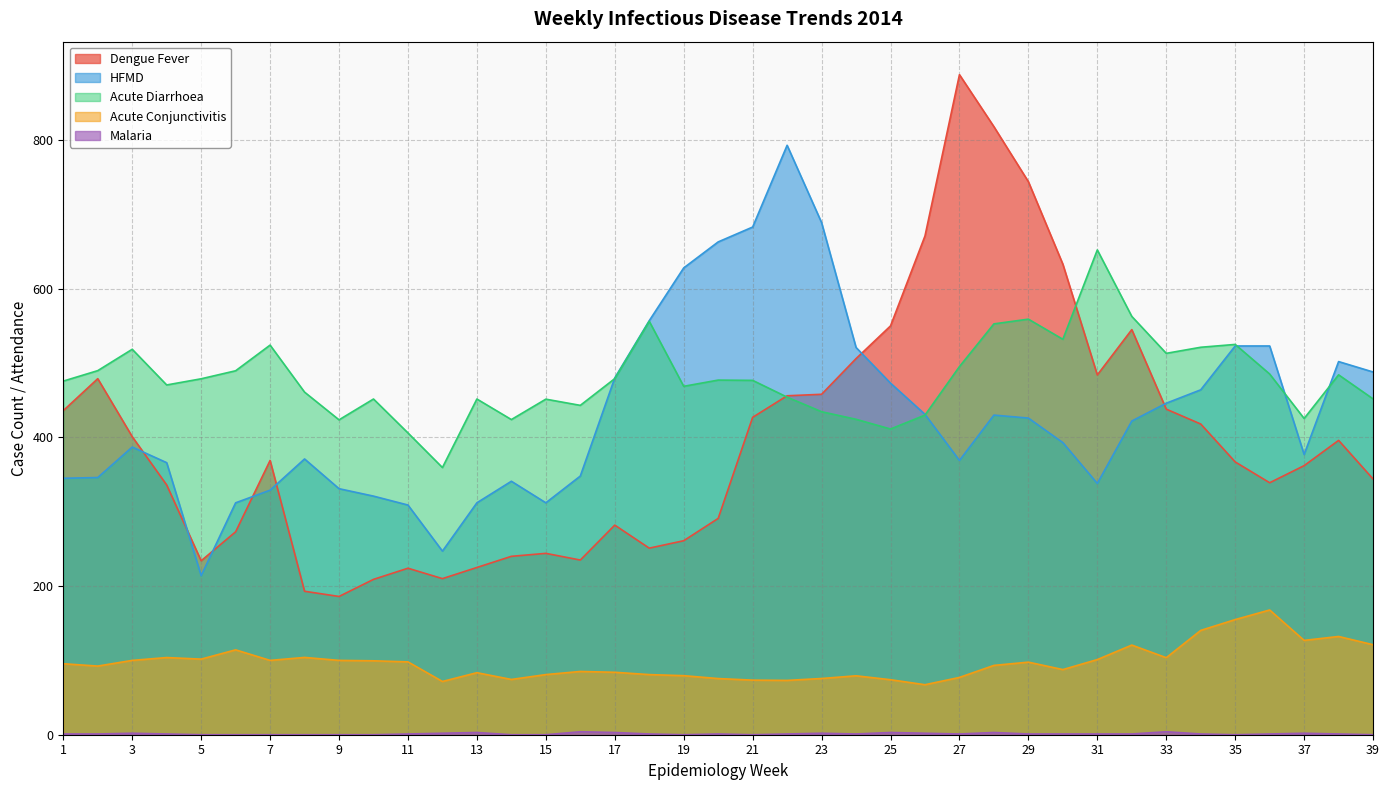

At which category does Acute Diarrhoea reach its first local peak?

3